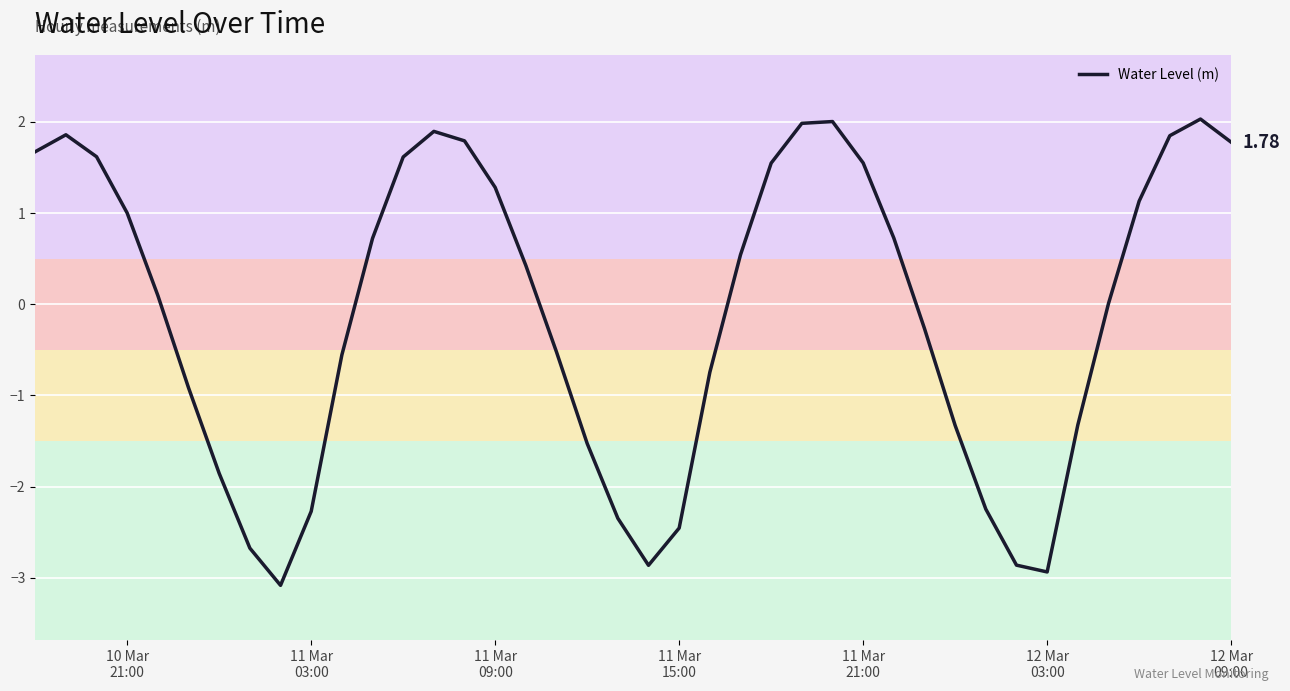

How many lines are shown in the chart?

1